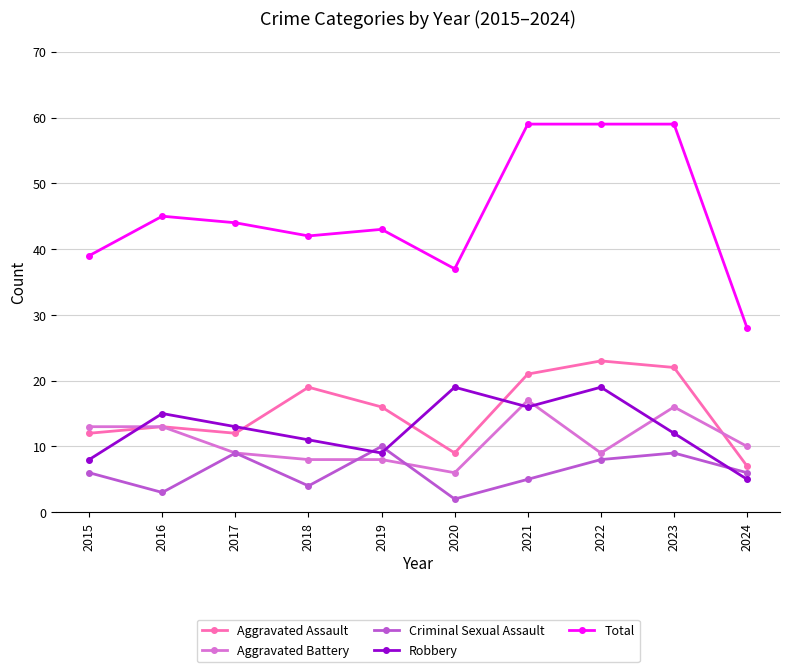

How many intersections are there between Criminal Sexual Assault and Robbery?

3